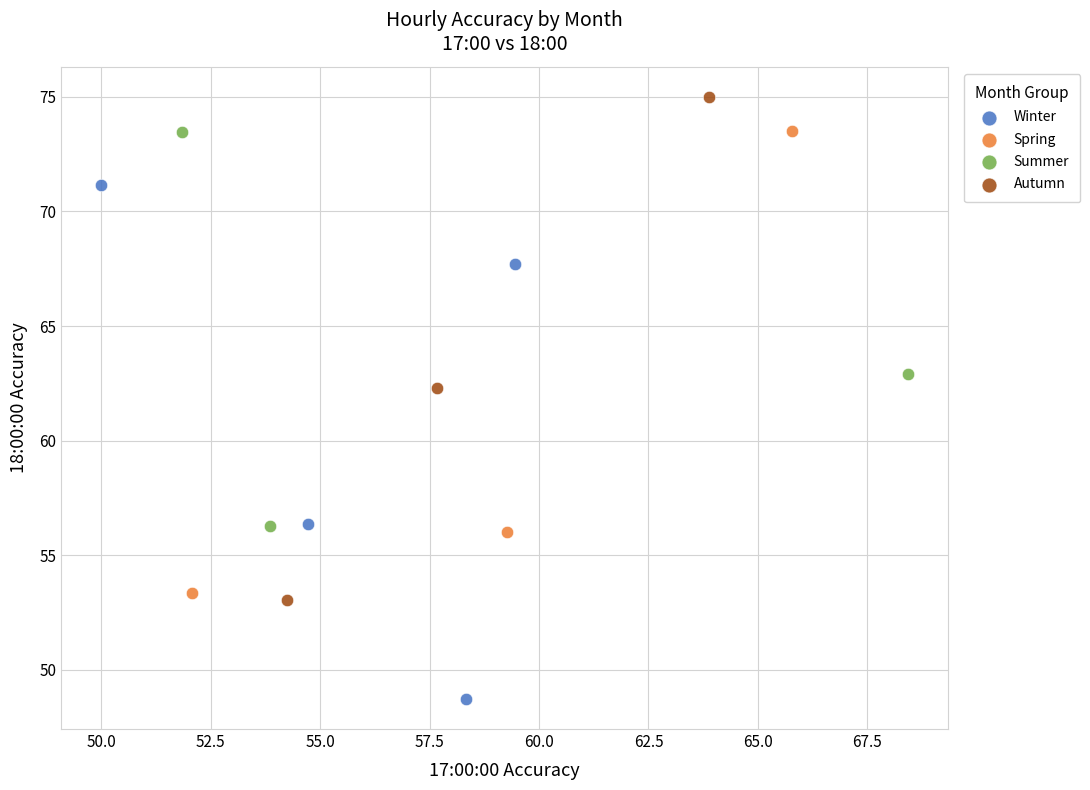

What are all the series names shown in the legend?

Winter, Spring, Summer, Autumn